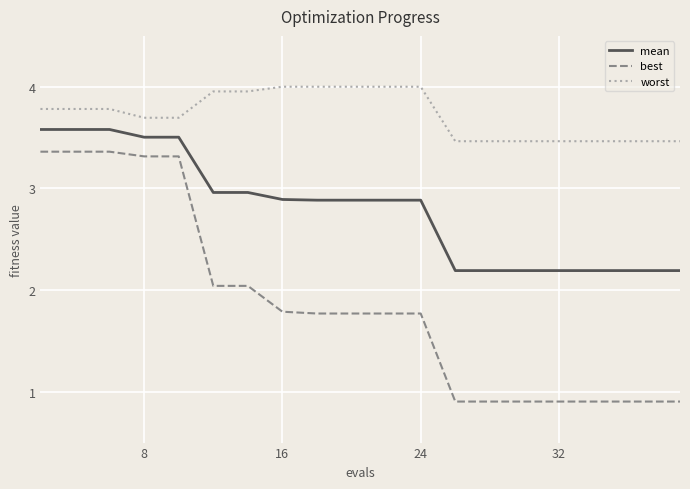

What is the difference between the maximum and minimum values in the best series?

2.5